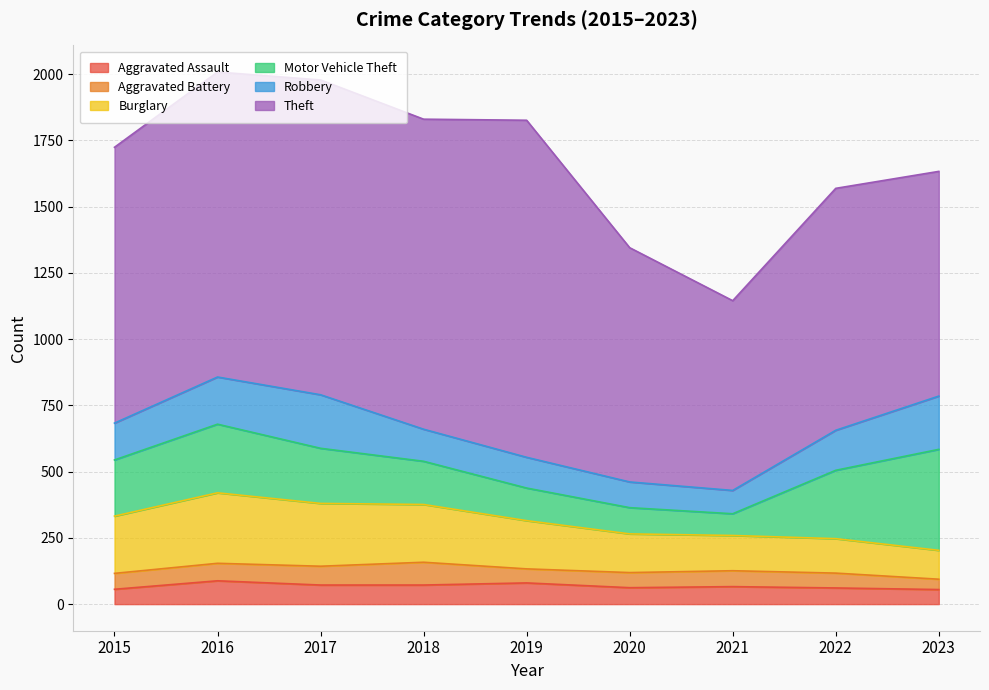

Is the value of Theft at 2019 greater than the value of Robbery at 2021?

Yes